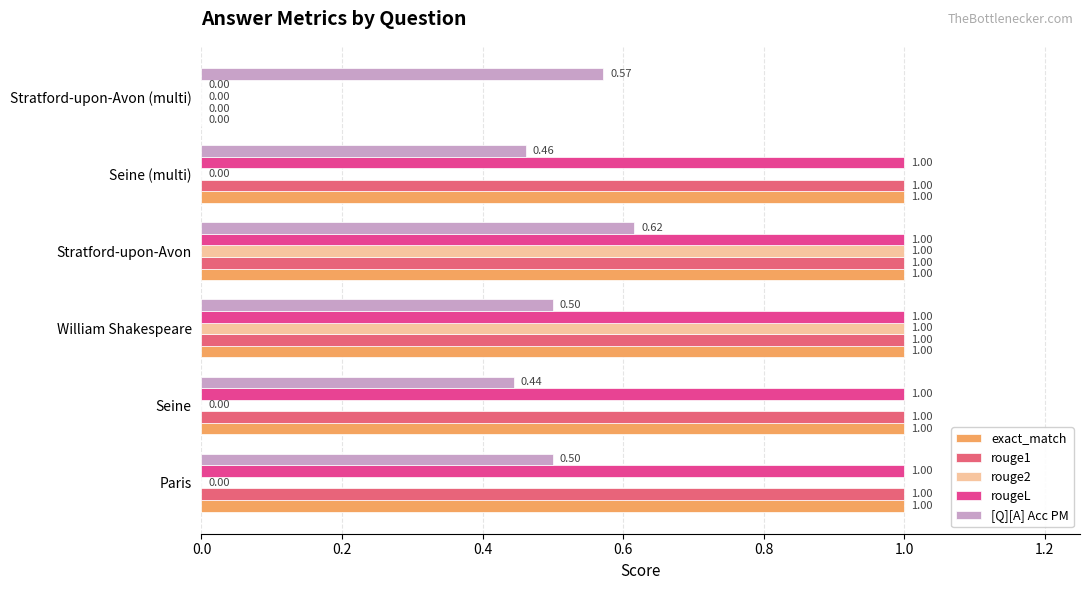

What is the average value of the rouge1 series?

0.8